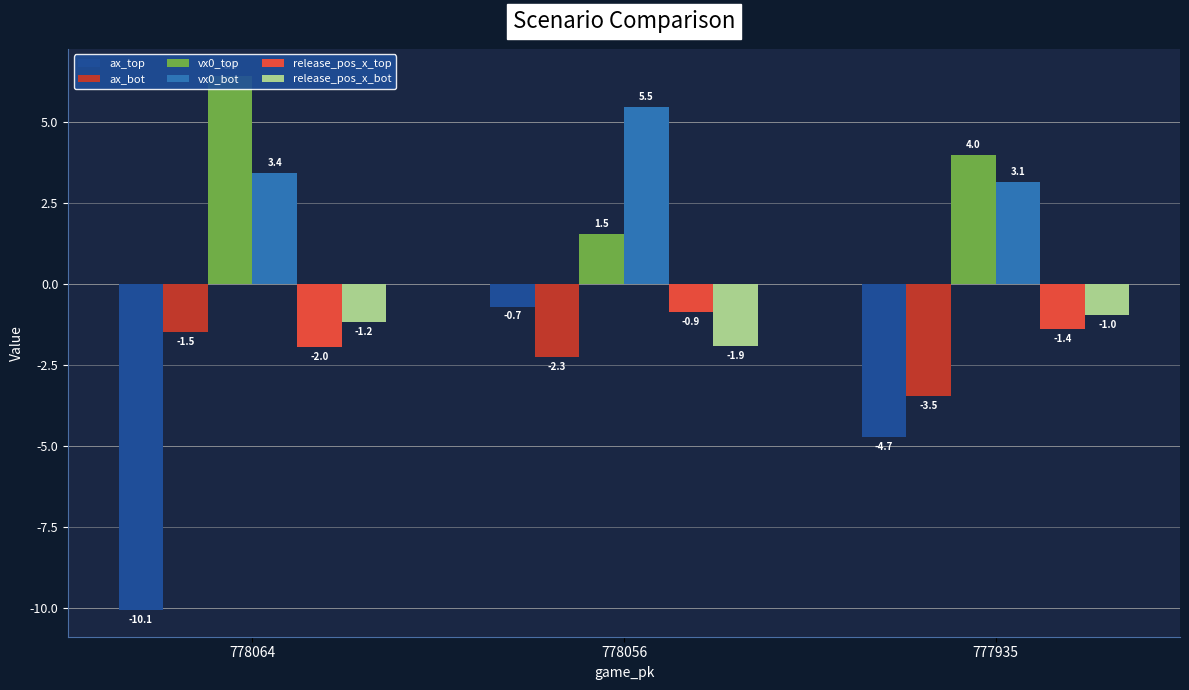

How many values in the release_pos_x_top series are below -1?

2